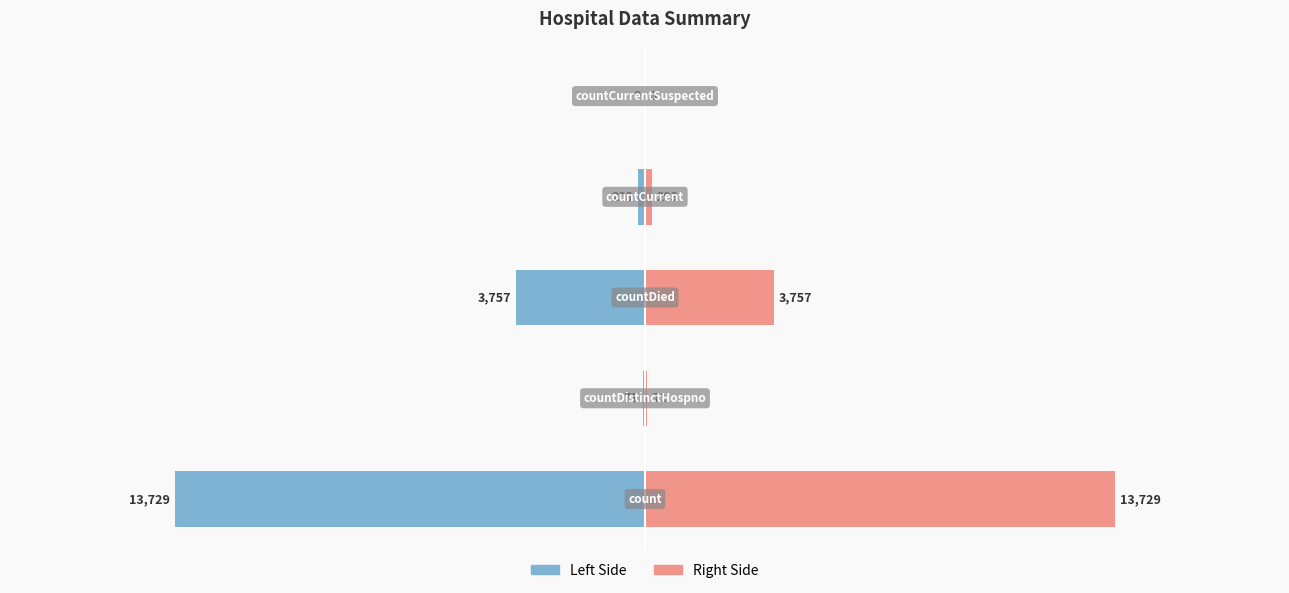

The Value (left) series shows 7810 at 4. True or false?

False